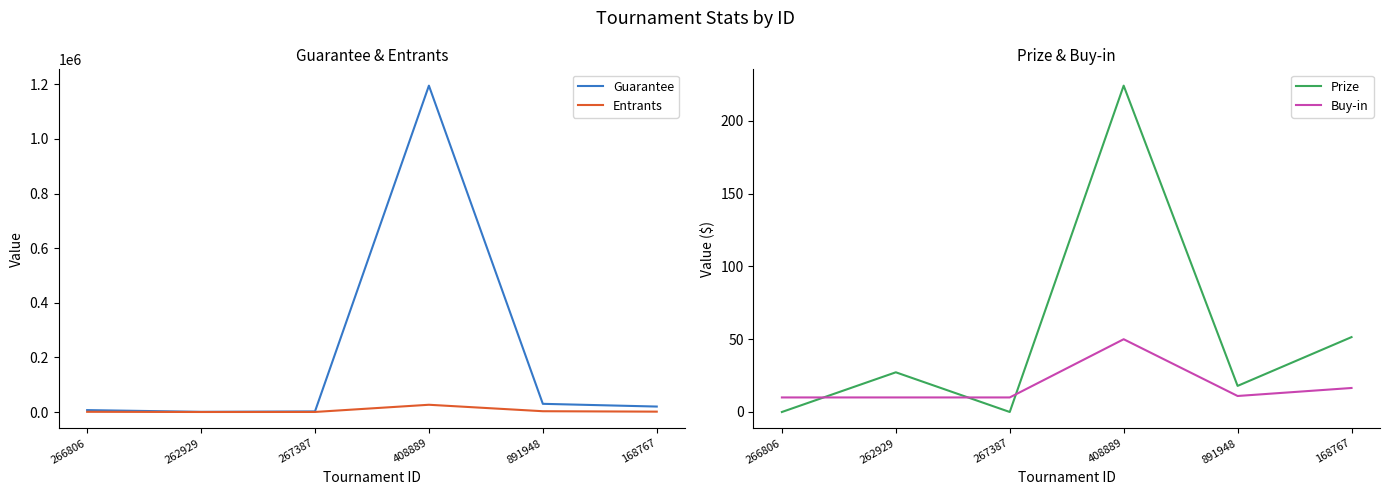

What is the highest value of the Entrants series?

26562